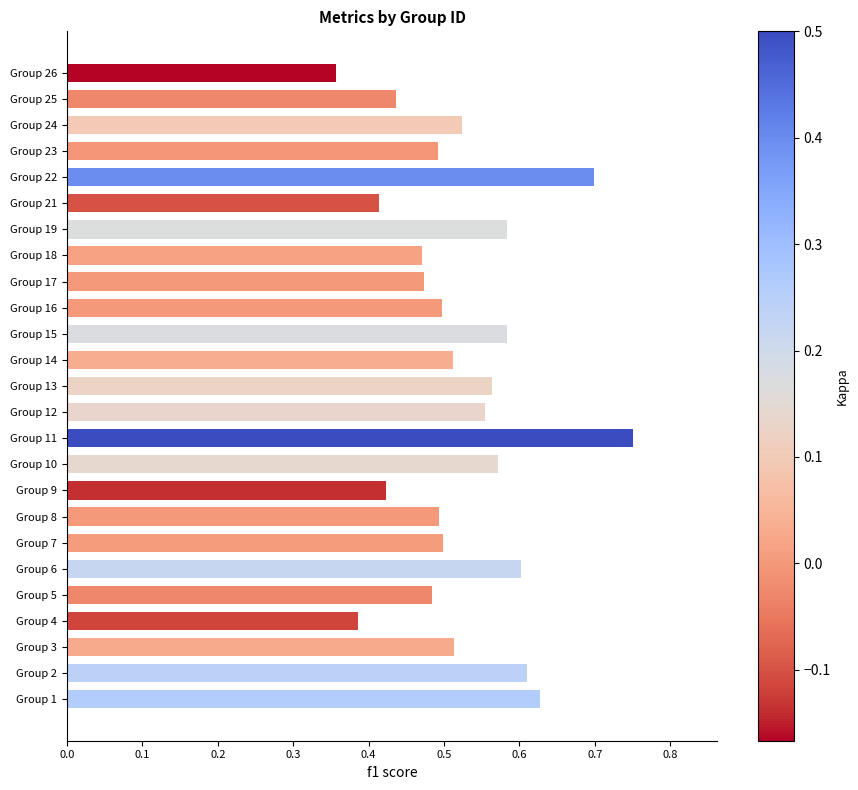

Is it true that the value at Group 3 is 0.9?

False